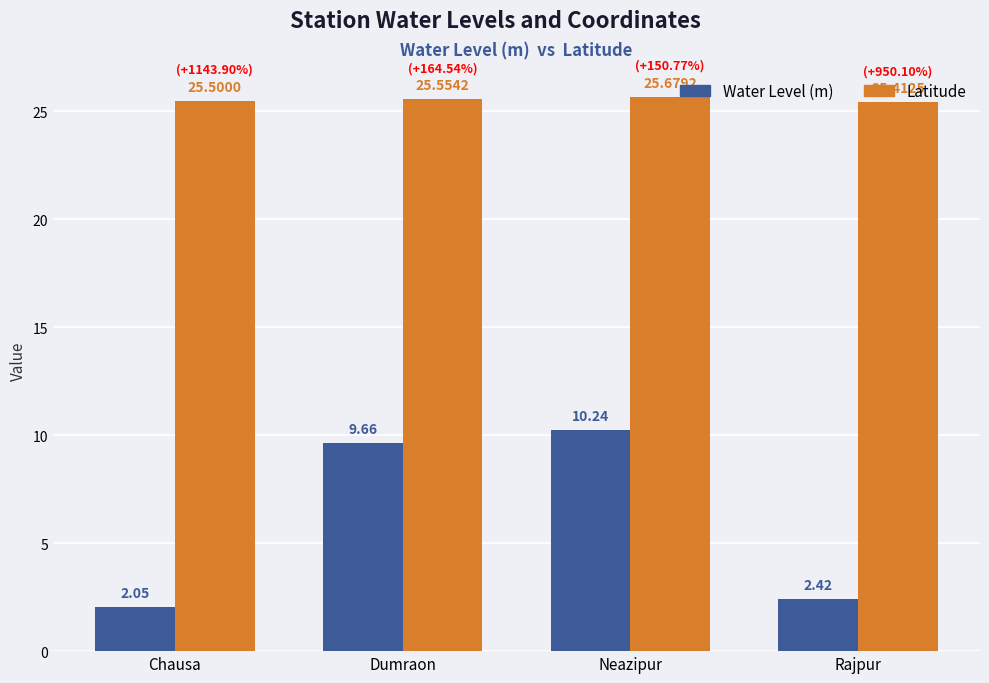

Which series has the largest total across all categories?

Latitude